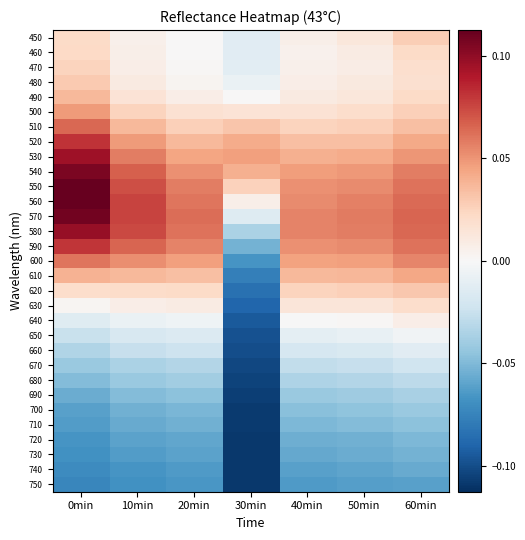

Reading left to right, transcribe all the data shown in this chart.

450: 0min=0.0	10min=0.0	20min=0.0	30min=-0.0	40min=0.0	50min=0.0	60min=0.0
460: 0min=0.0	10min=0.0	20min=0.0	30min=-0.0	40min=0.0	50min=0.0	60min=0.0
470: 0min=0.0	10min=0.0	20min=0.0	30min=-0.0	40min=0.0	50min=0.0	60min=0.0
480: 0min=0.0	10min=0.0	20min=0.0	30min=-0.0	40min=0.0	50min=0.0	60min=0.0
490: 0min=0.0	10min=0.0	20min=0.0	30min=0.0	40min=0.0	50min=0.0	60min=0.0
500: 0min=0.0	10min=0.0	20min=0.0	30min=0.0	40min=0.0	50min=0.0	60min=0.0
510: 0min=0.1	10min=0.0	20min=0.0	30min=0.0	40min=0.0	50min=0.0	60min=0.0
520: 0min=0.1	10min=0.0	20min=0.0	30min=0.0	40min=0.0	50min=0.0	60min=0.0
530: 0min=0.1	10min=0.1	20min=0.0	30min=0.0	40min=0.0	50min=0.0	60min=0.0
540: 0min=0.1	10min=0.1	20min=0.1	30min=0.0	40min=0.0	50min=0.0	60min=0.1
550: 0min=0.1	10min=0.1	20min=0.1	30min=0.0	40min=0.1	50min=0.1	60min=0.1
560: 0min=0.1	10min=0.1	20min=0.1	30min=0.0	40min=0.1	50min=0.1	60min=0.1
570: 0min=0.1	10min=0.1	20min=0.1	30min=-0.0	40min=0.1	50min=0.1	60min=0.1
580: 0min=0.1	10min=0.1	20min=0.1	30min=-0.0	40min=0.1	50min=0.1	60min=0.1
590: 0min=0.1	10min=0.1	20min=0.1	30min=-0.1	40min=0.1	50min=0.1	60min=0.1
600: 0min=0.1	10min=0.1	20min=0.0	30min=-0.1	40min=0.0	50min=0.0	60min=0.1
610: 0min=0.0	10min=0.0	20min=0.0	30min=-0.1	40min=0.0	50min=0.0	60min=0.0
620: 0min=0.0	10min=0.0	20min=0.0	30min=-0.1	40min=0.0	50min=0.0	60min=0.0
630: 0min=0.0	10min=0.0	20min=0.0	30min=-0.1	40min=0.0	50min=0.0	60min=0.0
640: 0min=-0.0	10min=-0.0	20min=-0.0	30min=-0.1	40min=-0.0	50min=0.0	60min=0.0
650: 0min=-0.0	10min=-0.0	20min=-0.0	30min=-0.1	40min=-0.0	50min=-0.0	60min=-0.0
660: 0min=-0.0	10min=-0.0	20min=-0.0	30min=-0.1	40min=-0.0	50min=-0.0	60min=-0.0
670: 0min=-0.0	10min=-0.0	20min=-0.0	30min=-0.1	40min=-0.0	50min=-0.0	60min=-0.0
680: 0min=-0.0	10min=-0.0	20min=-0.0	30min=-0.1	40min=-0.0	50min=-0.0	60min=-0.0
690: 0min=-0.1	10min=-0.0	20min=-0.0	30min=-0.1	40min=-0.0	50min=-0.0	60min=-0.0
700: 0min=-0.1	10min=-0.1	20min=-0.1	30min=-0.1	40min=-0.0	50min=-0.0	60min=-0.0
710: 0min=-0.1	10min=-0.1	20min=-0.1	30min=-0.1	40min=-0.1	50min=-0.0	60min=-0.0
720: 0min=-0.1	10min=-0.1	20min=-0.1	30min=-0.1	40min=-0.1	50min=-0.1	60min=-0.1
730: 0min=-0.1	10min=-0.1	20min=-0.1	30min=-0.1	40min=-0.1	50min=-0.1	60min=-0.1
740: 0min=-0.1	10min=-0.1	20min=-0.1	30min=-0.1	40min=-0.1	50min=-0.1	60min=-0.1
750: 0min=-0.1	10min=-0.1	20min=-0.1	30min=-0.1	40min=-0.1	50min=-0.1	60min=-0.1